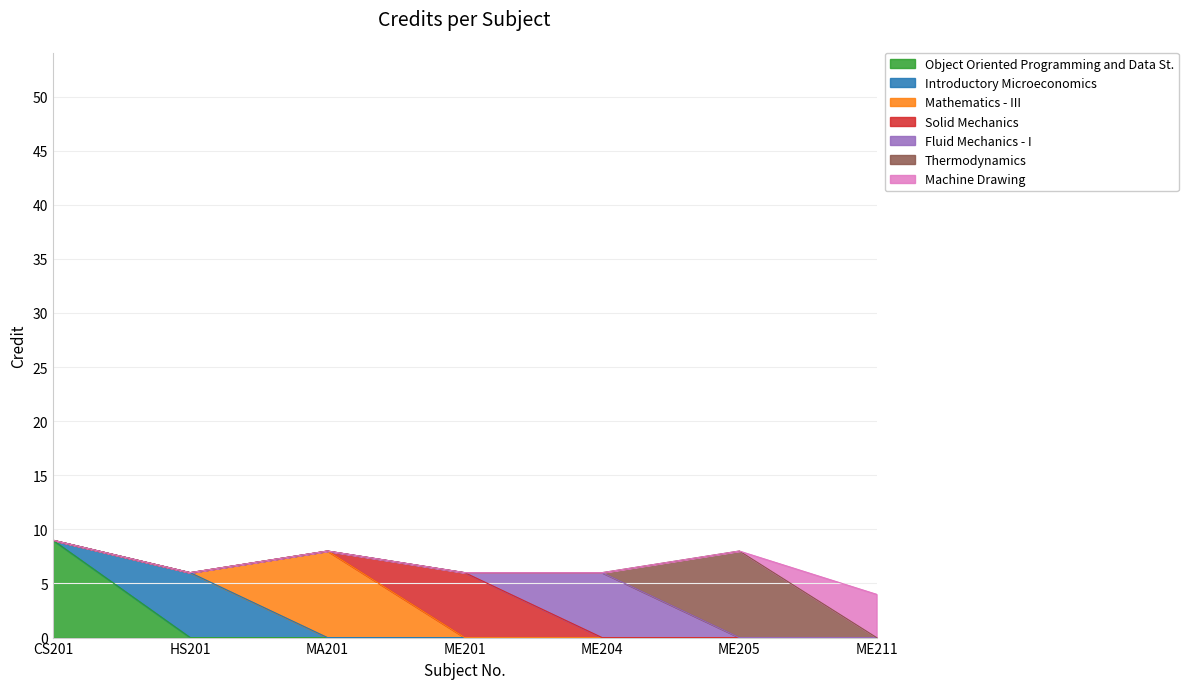

Reading left to right, what are all the values shown in this chart?

9	6	8	6	6	8	4